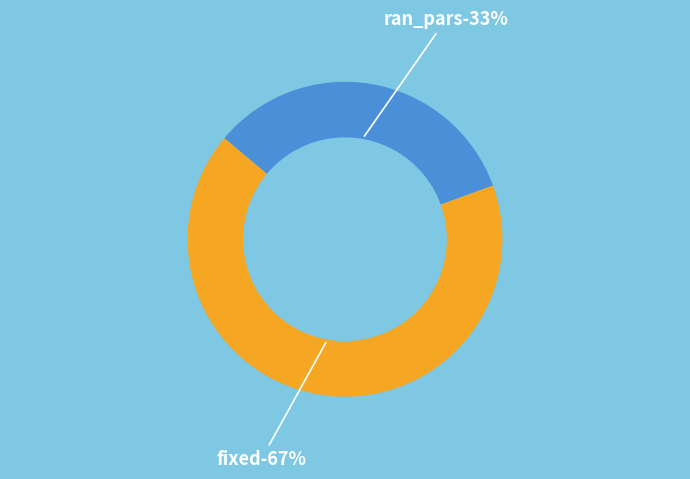

Approximately how many times larger is the value at ran_pars compared to fixed?

0.5